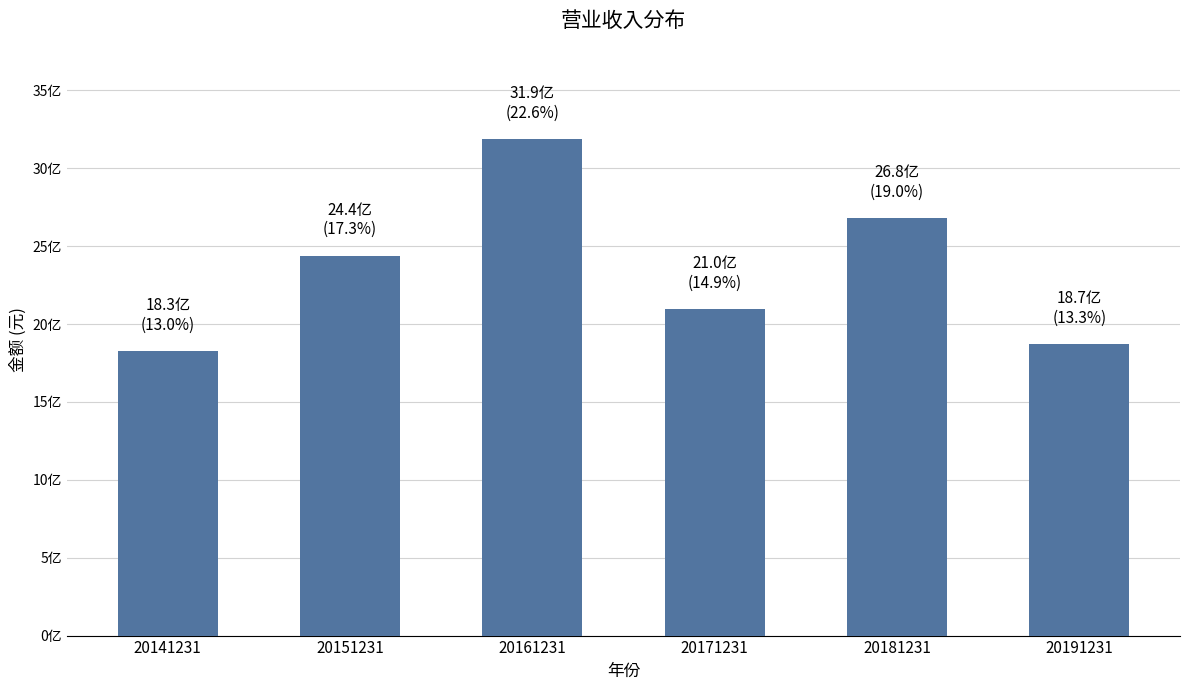

Where does the data first go above 2437645223?

20151231